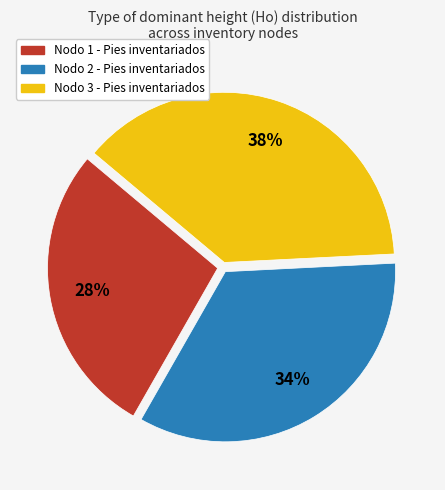

True or false: Nodo 1 - Pies inventariados accounts for 22% of the total.

False